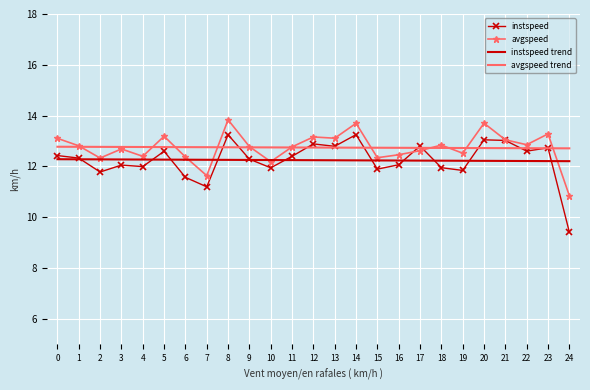

Where is instspeed nearest to the value 11?

7